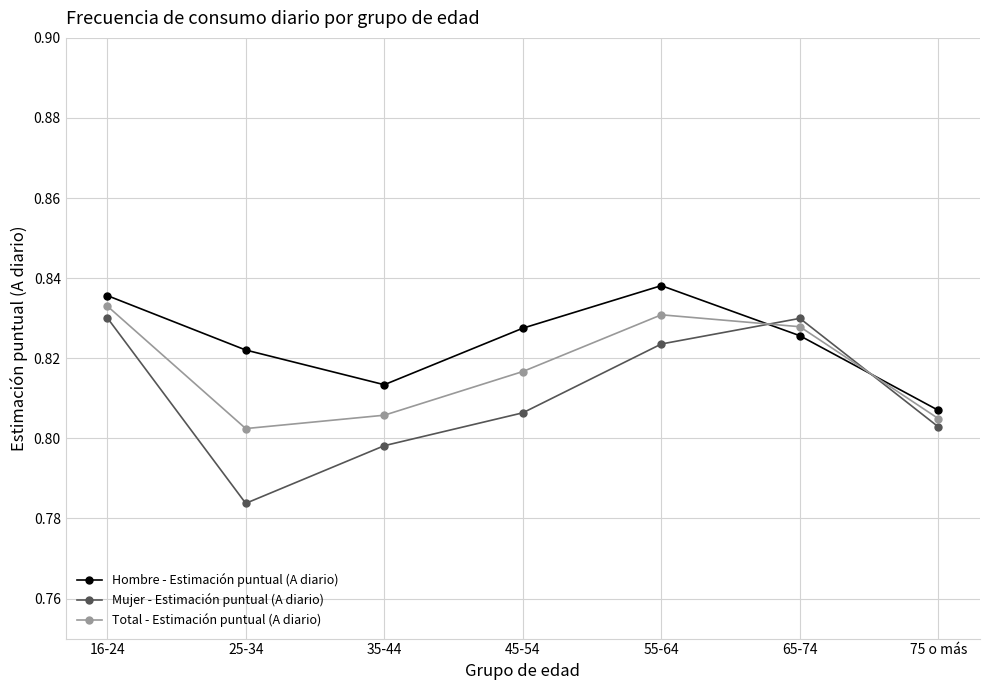

At which label does Hombre - Estimación puntual (A diario) reach its peak?

55-64